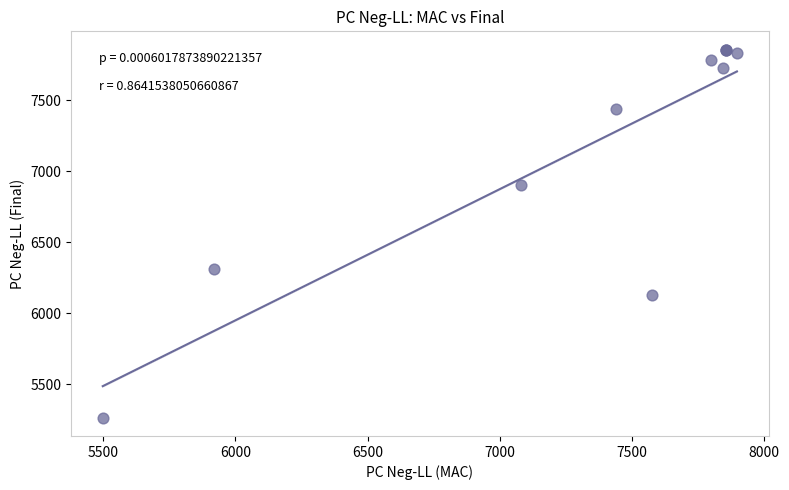

What Y value in the scatter plot is closest to 6560?

6308.8